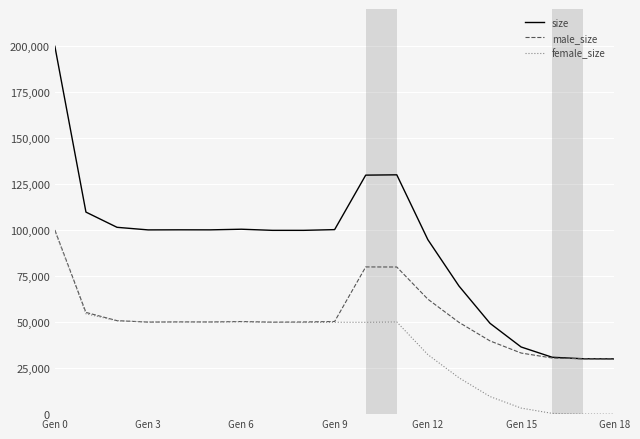

Which series has the largest total across all categories?

size